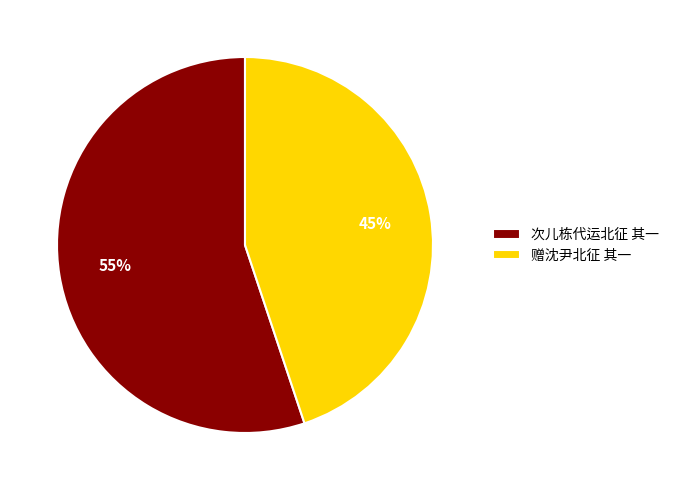

Which has a higher value, 赠沈尹北征 其一 or 次儿栋代运北征 其一?

次儿栋代运北征 其一